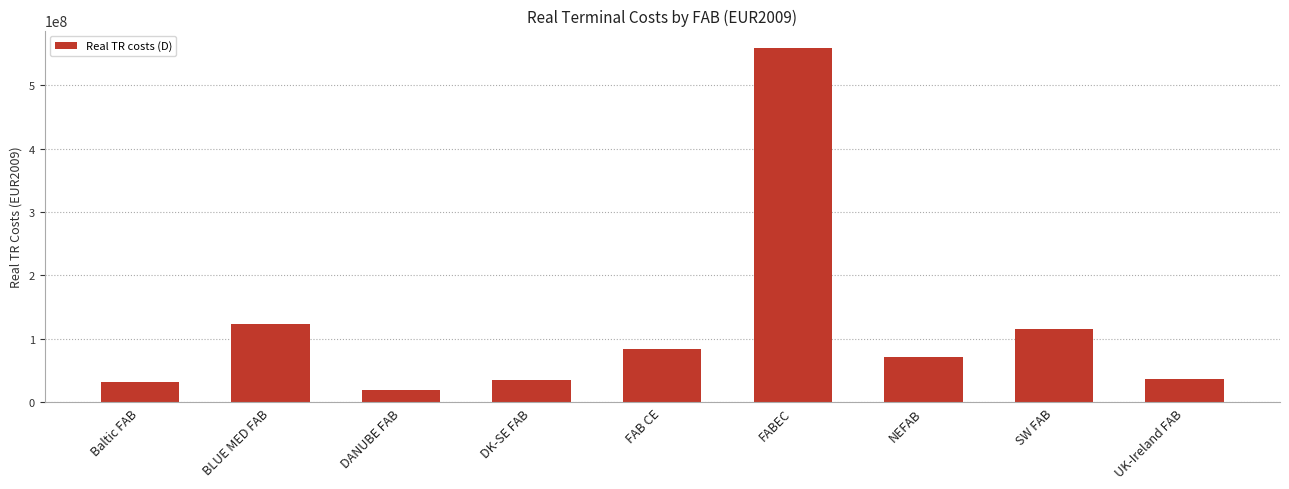

What position from the left is SW FAB?

8